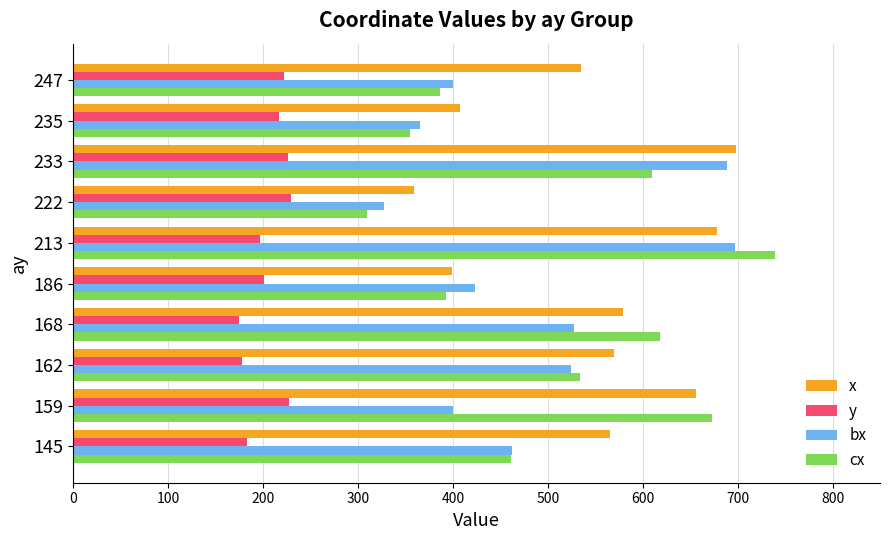

The x series shows 913.5 at 162. True or false?

False